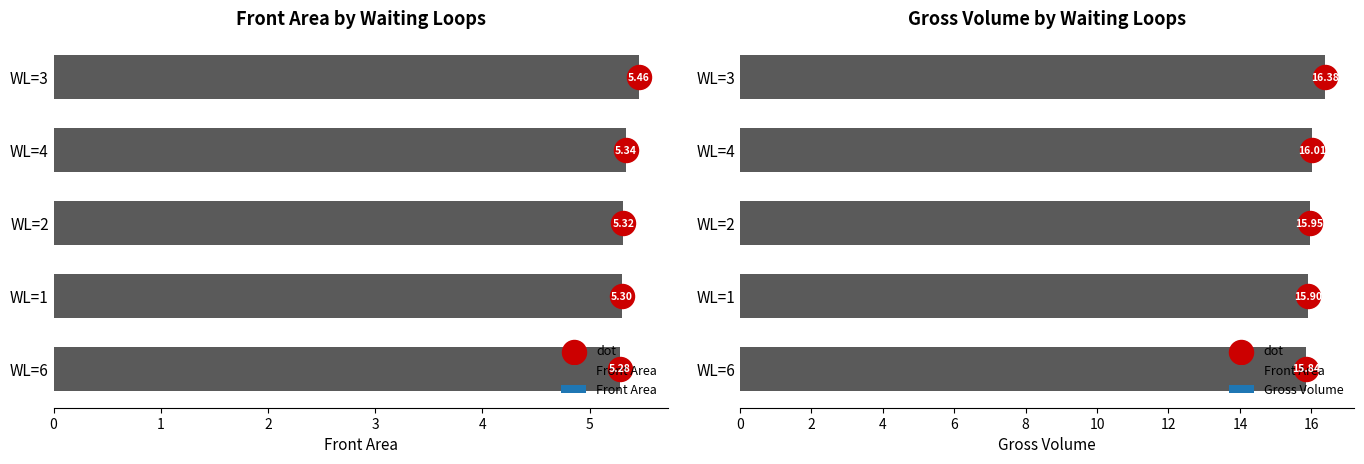

Between WL=2 and WL=4, which is larger?

WL=4